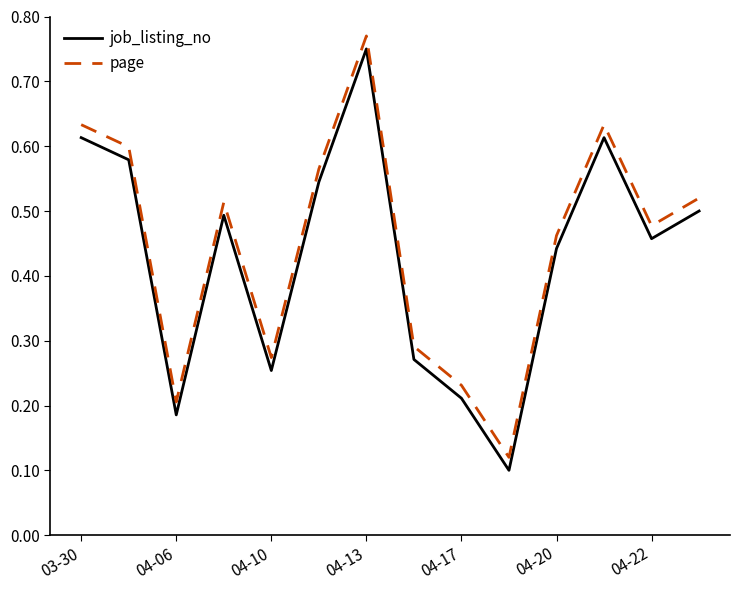

At how many categories does at least one series exceed 0?

14